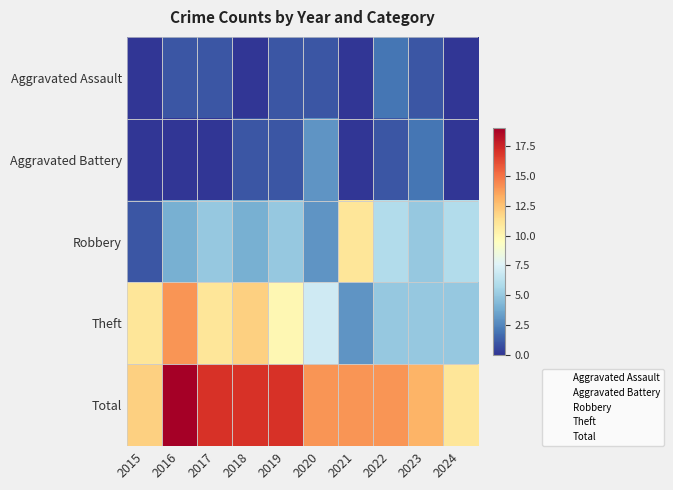

Reading right to left, list all the values displayed in this chart.

Aggravated Assault: 2024=0	2023=1	2022=2	2021=0	2020=1	2019=1	2018=0	2017=1	2016=1	2015=0
Aggravated Battery: 2024=0	2023=2	2022=1	2021=0	2020=3	2019=1	2018=1	2017=0	2016=0	2015=0
Robbery: 2024=6	2023=5	2022=6	2021=11	2020=3	2019=5	2018=4	2017=5	2016=4	2015=1
Theft: 2024=5	2023=5	2022=5	2021=3	2020=7	2019=10	2018=12	2017=11	2016=14	2015=11
Total: 2024=11	2023=13	2022=14	2021=14	2020=14	2019=17	2018=17	2017=17	2016=19	2015=12